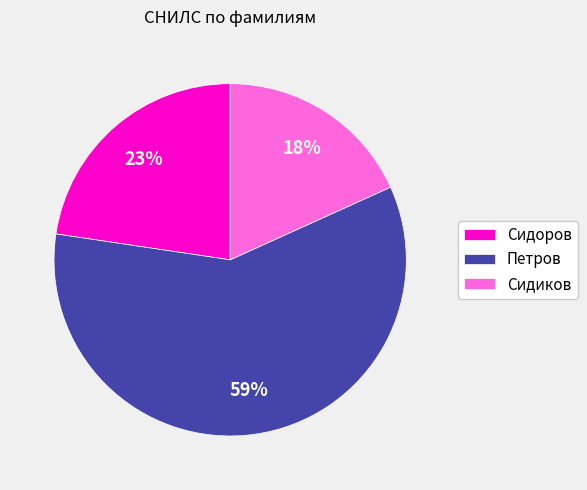

Approximately how many times larger is the value at Сидоров compared to Петров?

0.4